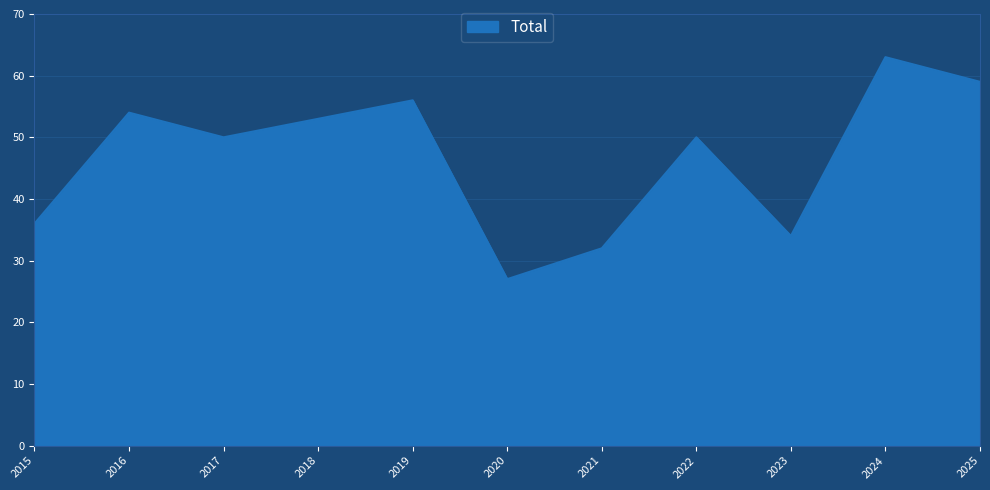

The chart shows a value of 59 at 2015. True or false?

False